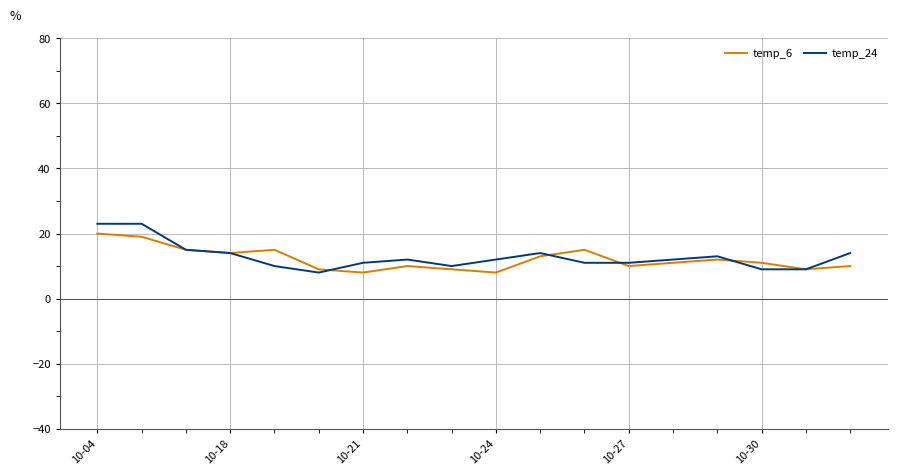

At how many categories does at least one series exceed 19?

2